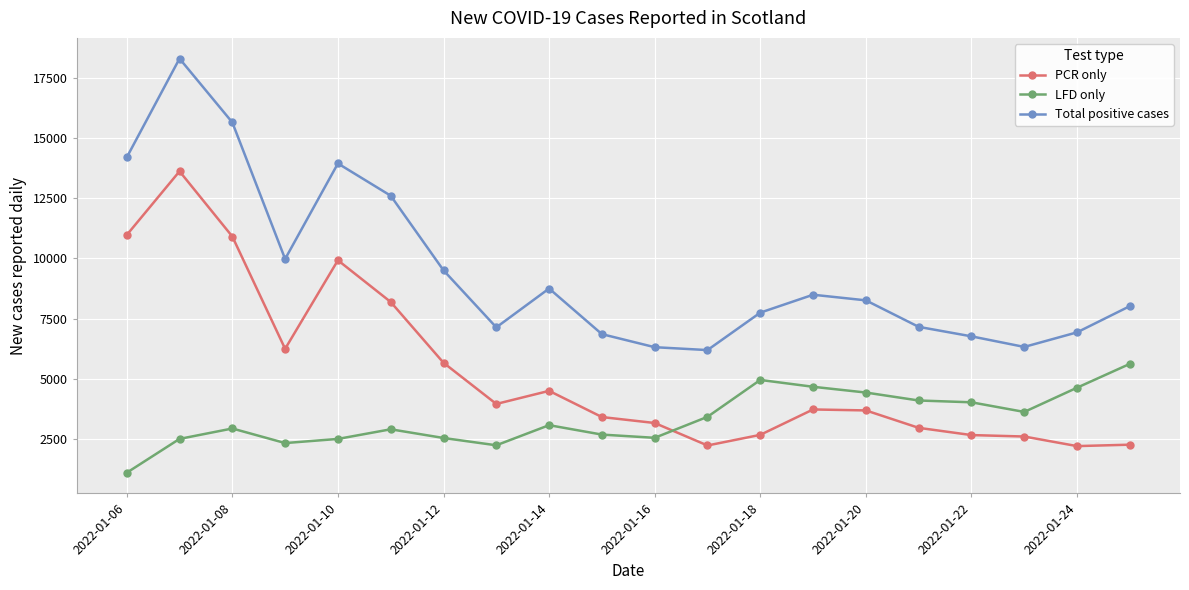

What are all the series names shown in the legend?

PCR only, LFD only, Total positive cases